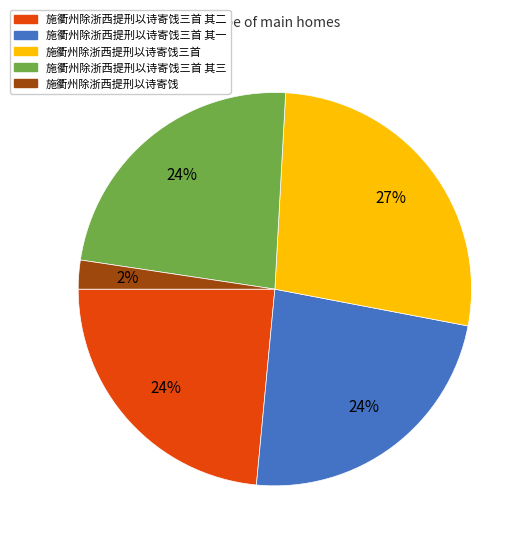

How many segments does this pie chart have?

5